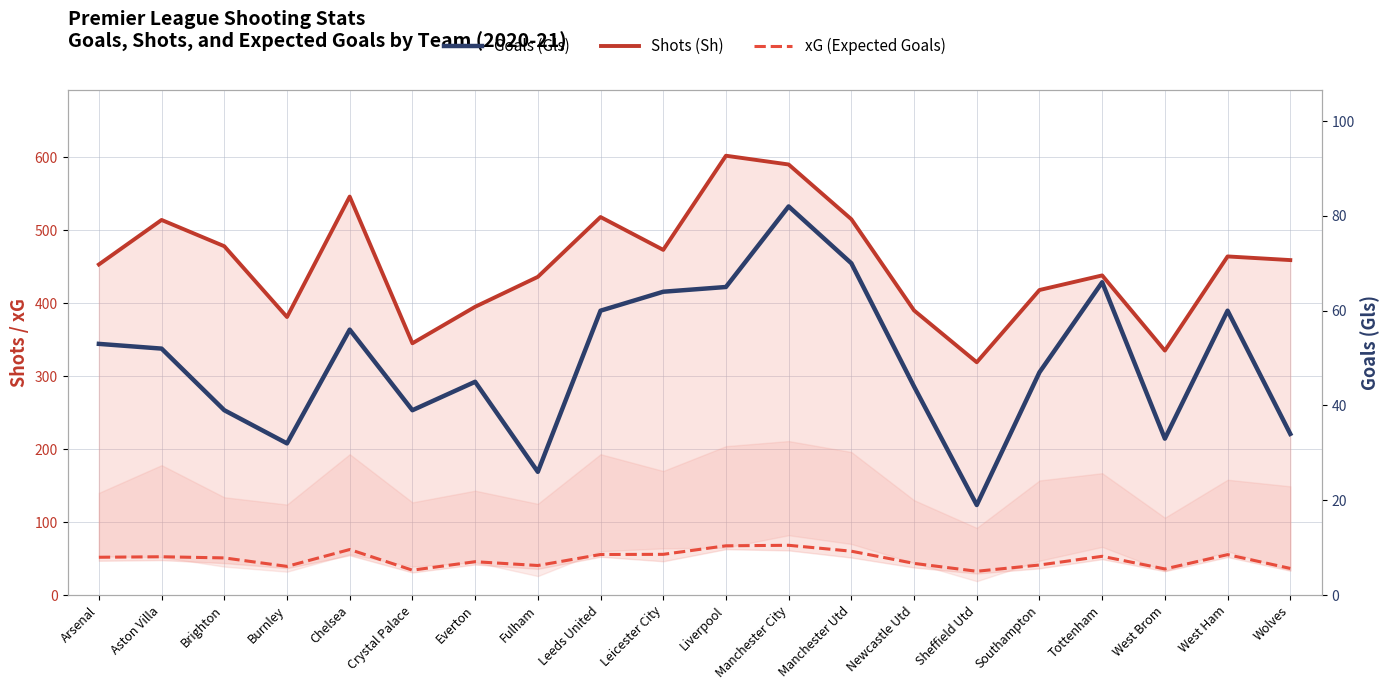

What is the sum of the Goals (Gls) values at Fulham and Tottenham?

92.0